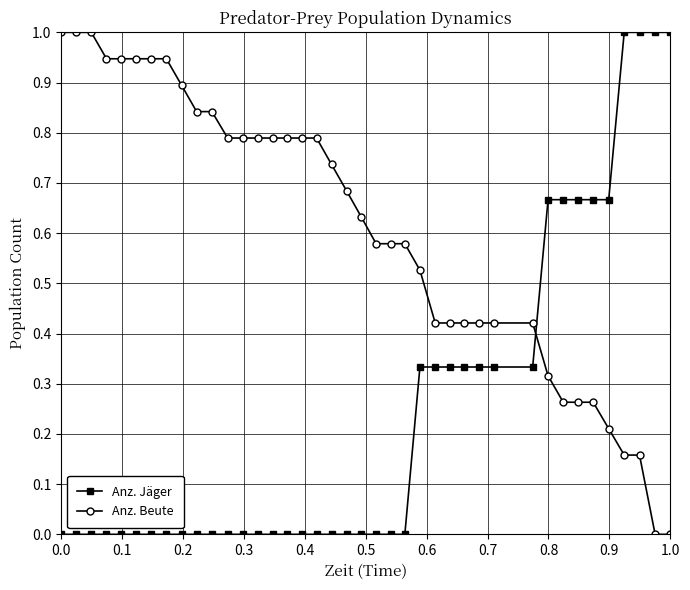

What is the maximum value shown in the chart?

1.0